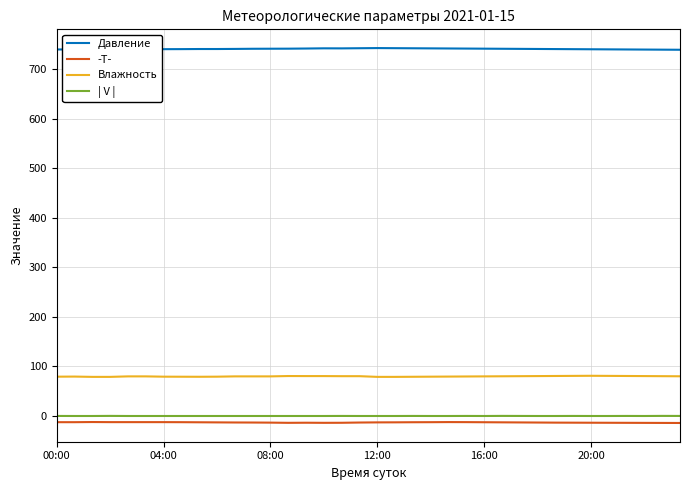

Which series has the largest total across all categories?

Давление